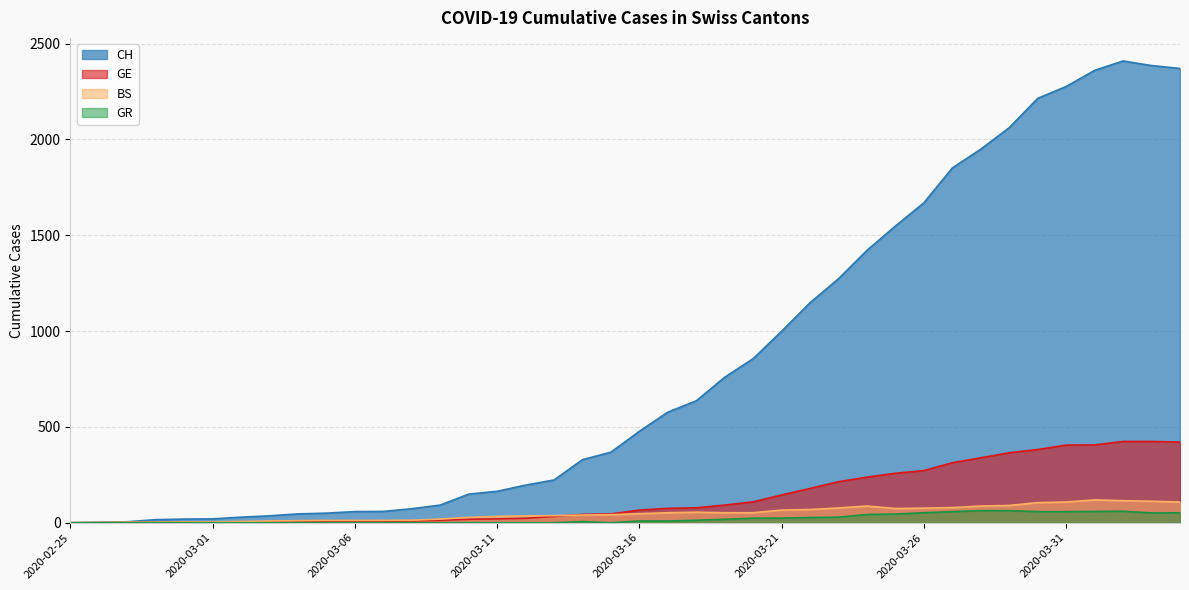

Where does the GR series first go above 9?

2020-03-18